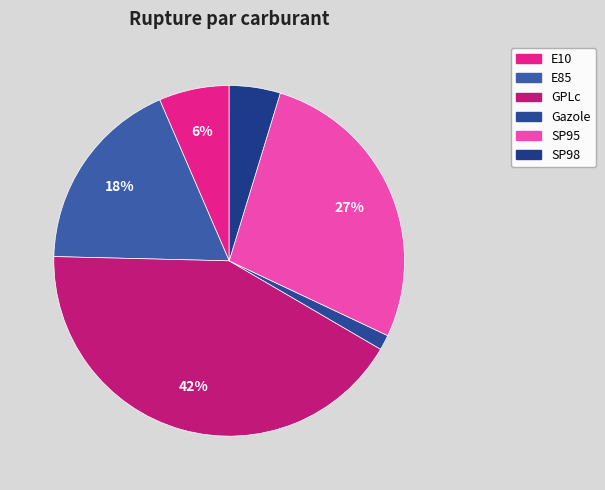

To the nearest percent, what portion does GPLc represent?

42%